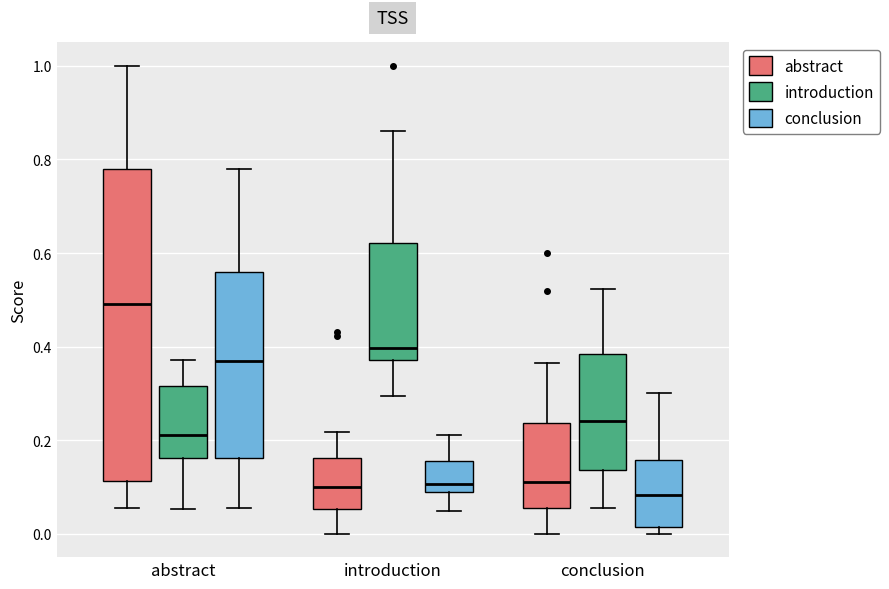

Which box has the highest median line?

abstract (abstract)